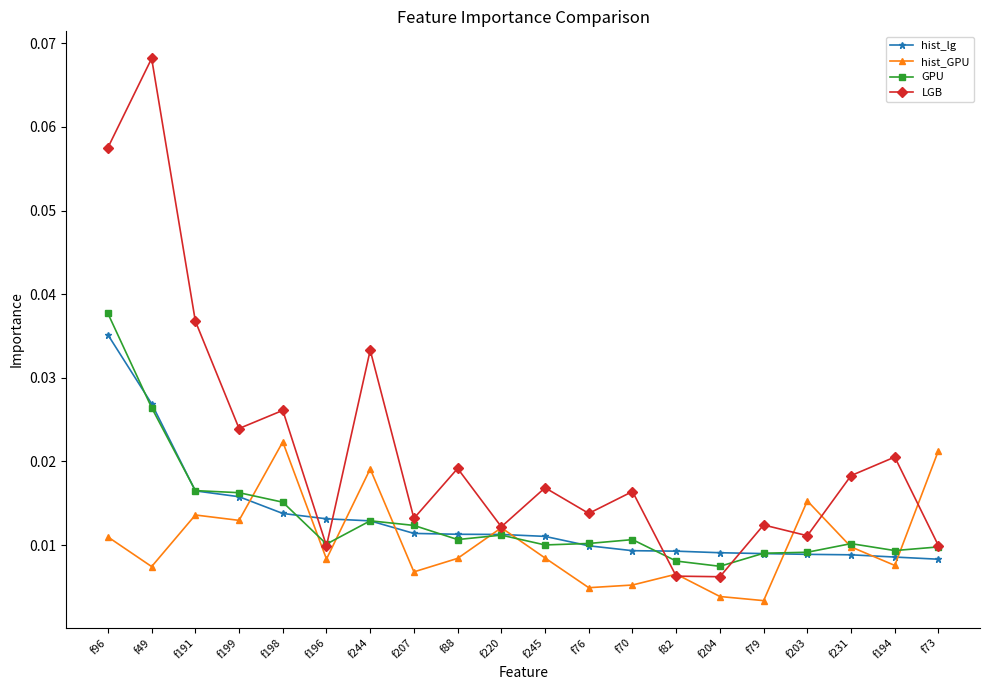

How many GPU values are between 0 and 1?

20